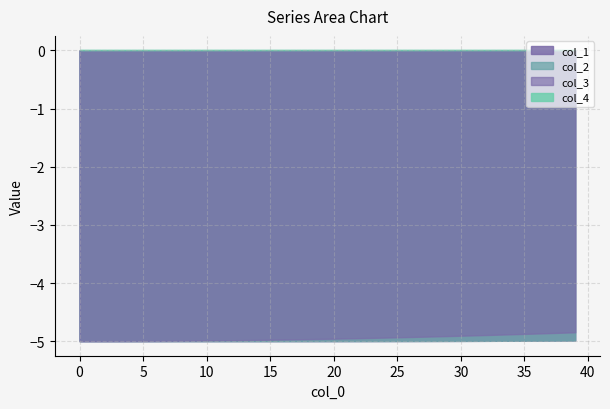

Which has a higher value, 10 or 31?

31